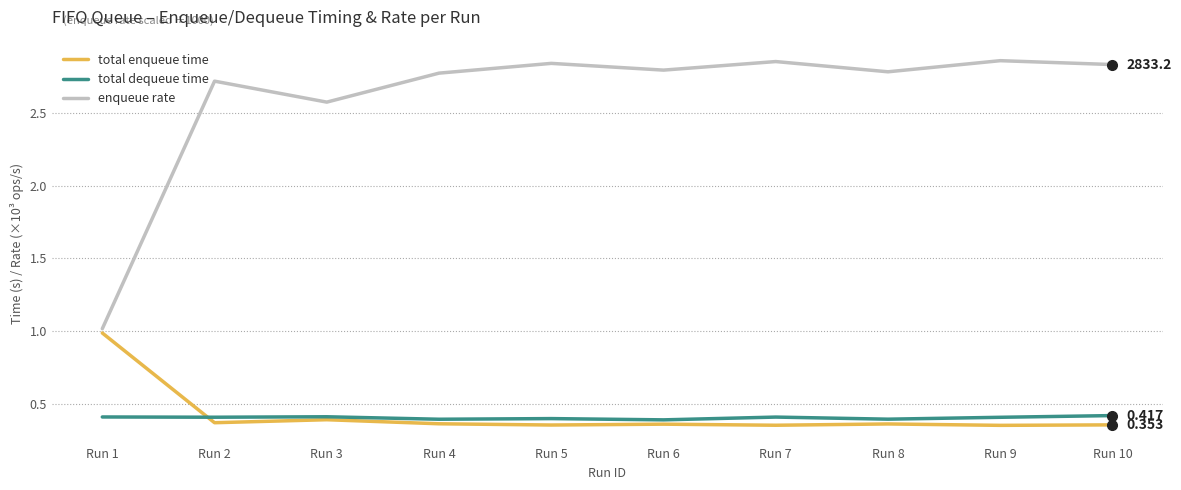

Rank the series by their maximum value, from lowest to highest.

total dequeue time, total enqueue time, enqueue rate